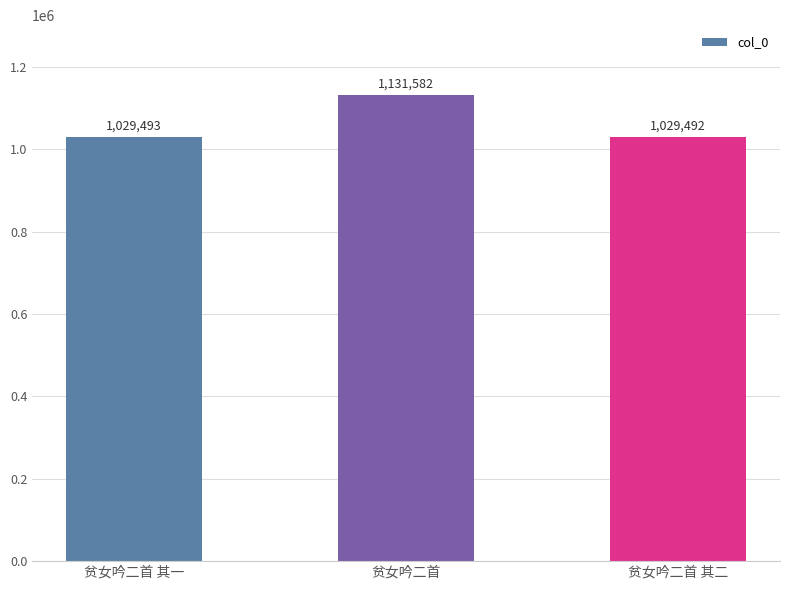

Reading left to right, what are all the values shown in this chart?

贫女吟二首 其一=1029493	贫女吟二首=1131582	贫女吟二首 其二=1029492